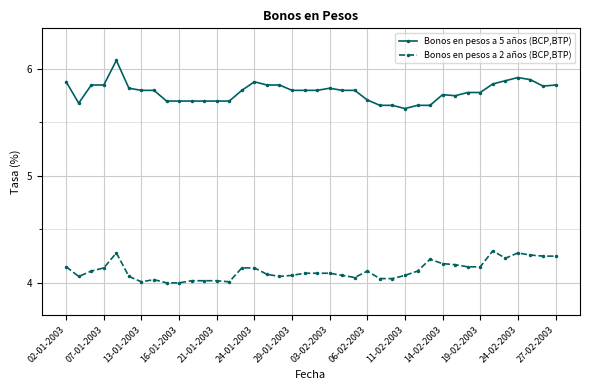

Rank the series by their average value, from lowest to highest.

Bonos en pesos a 2 años (BCP,BTP), Bonos en pesos a 5 años (BCP,BTP)